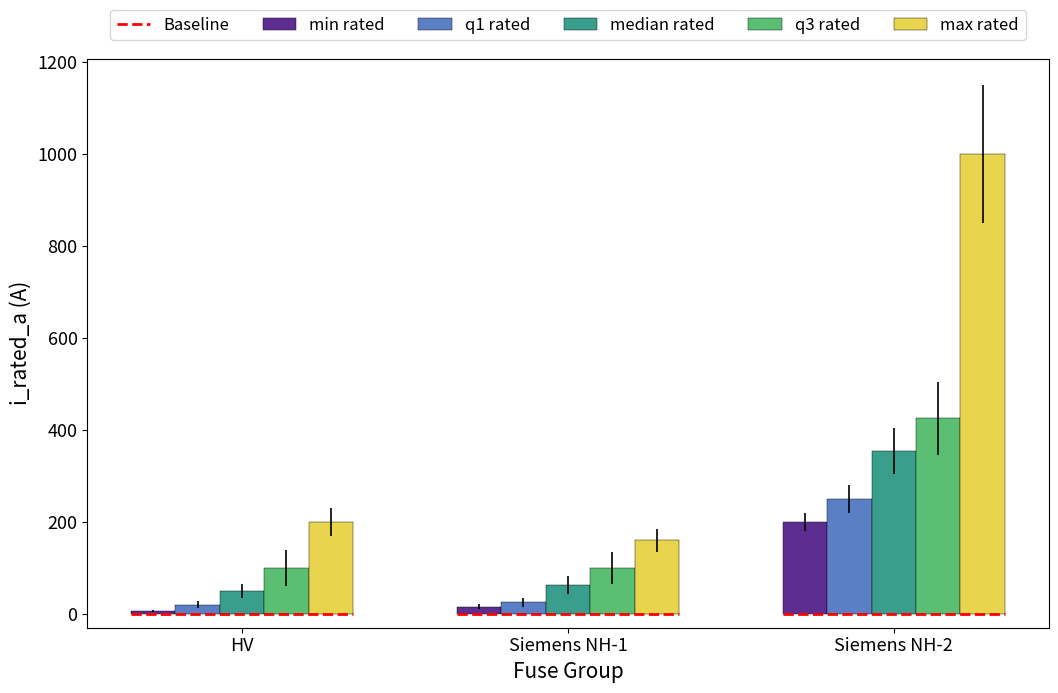

What is the difference between the maximum and minimum values in the max rated series?

840.0